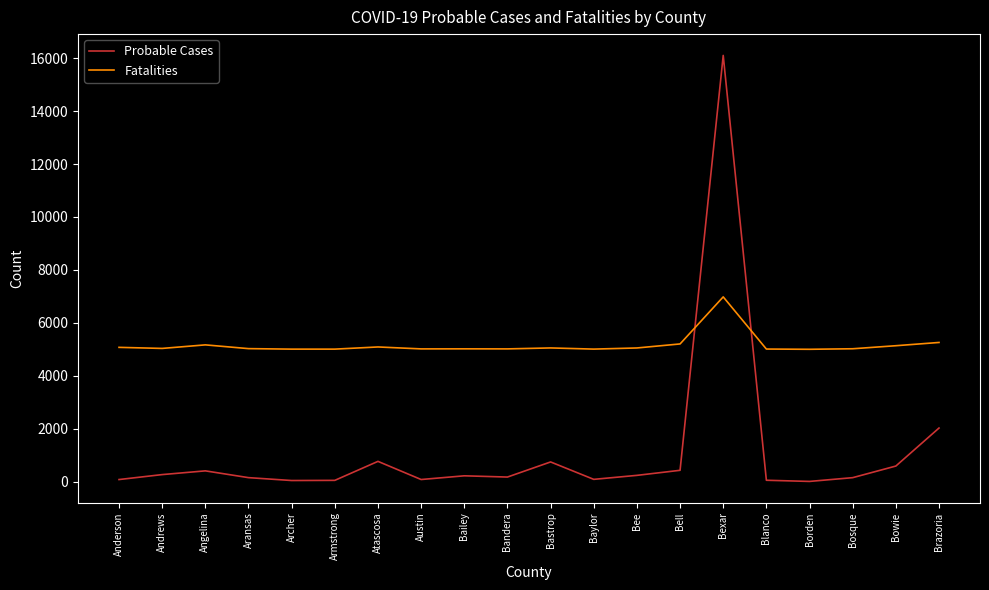

The Fatalities series shows 1188 at Atascosa. True or false?

False